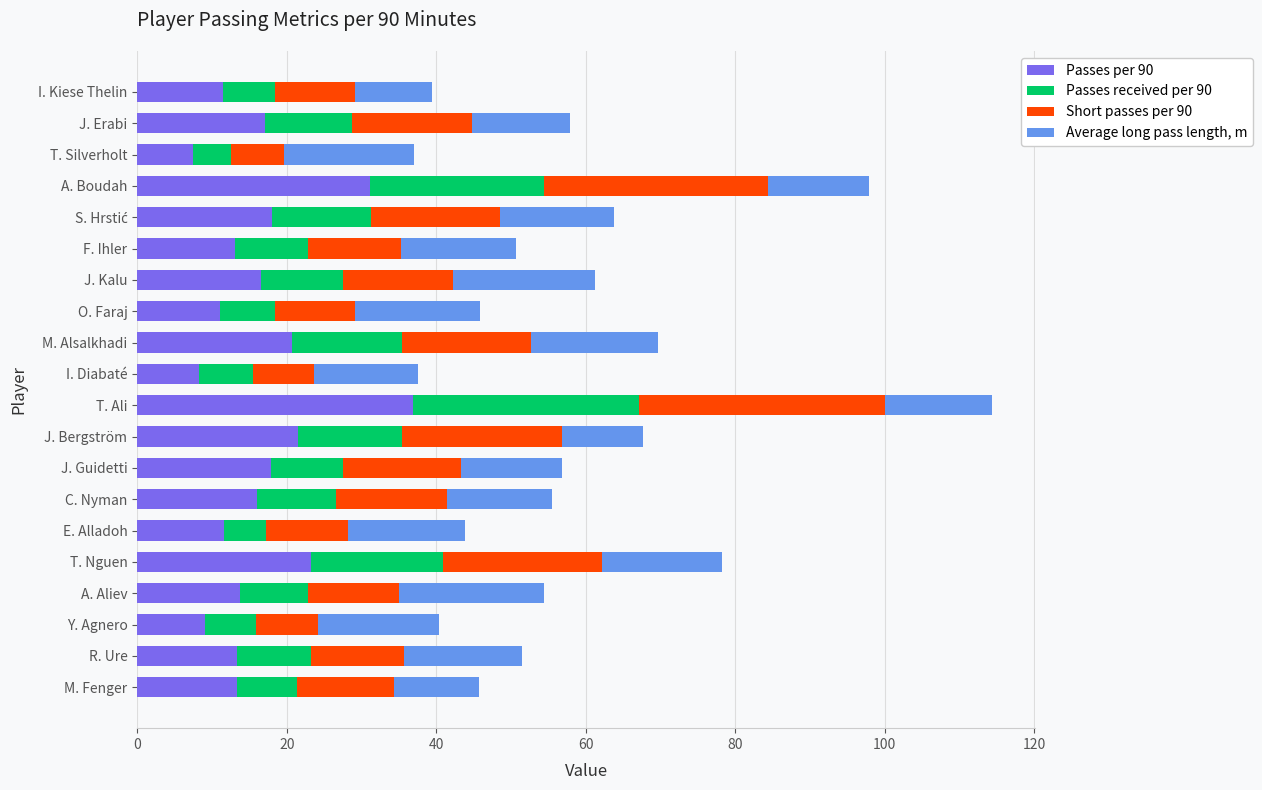

What is the average value of the Passes per 90 series?

16.6